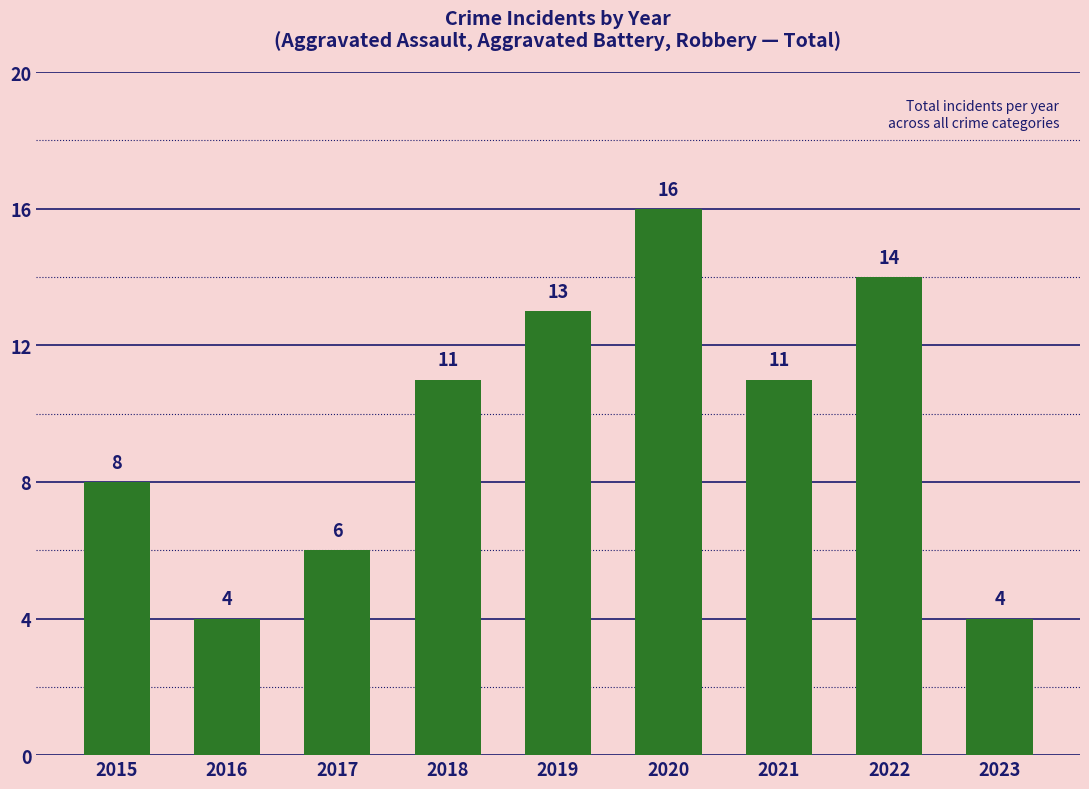

What is the smallest value displayed?

4